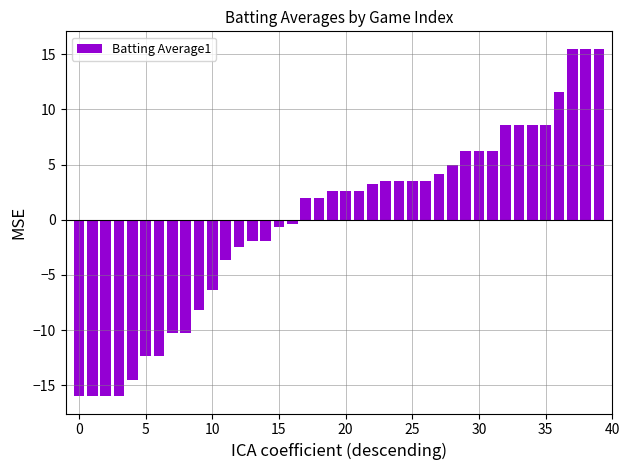

What is the difference between the maximum and minimum values?

31.5